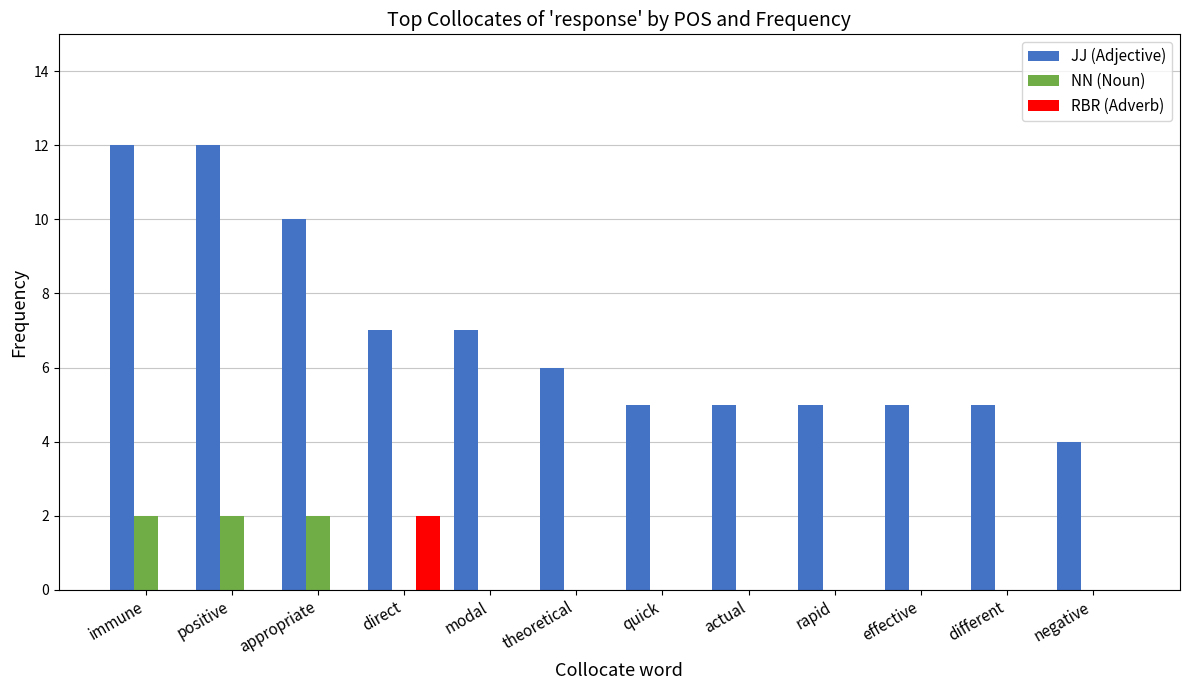

Count the NN (Noun) values in the range 0 to 2.

12